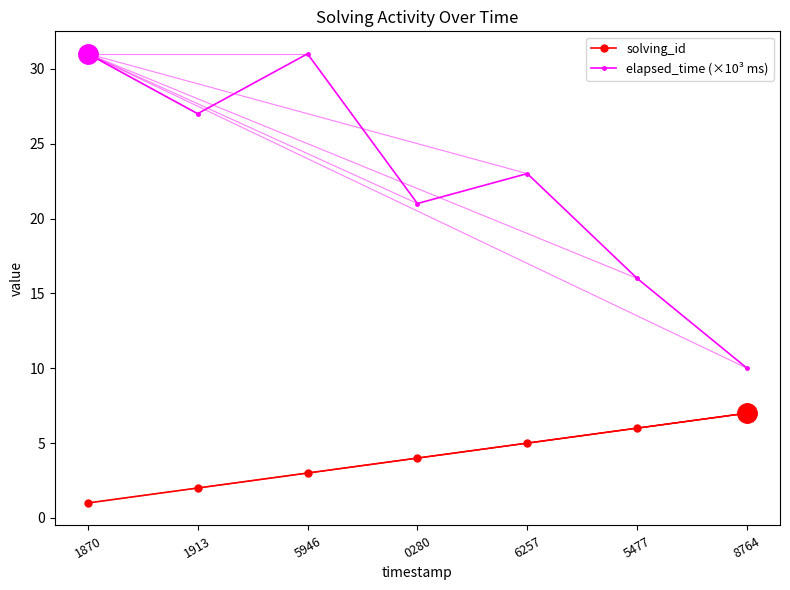

Is the value of elapsed_time (×10³ ms) at 1870 greater than the value of solving_id at 8764?

Yes